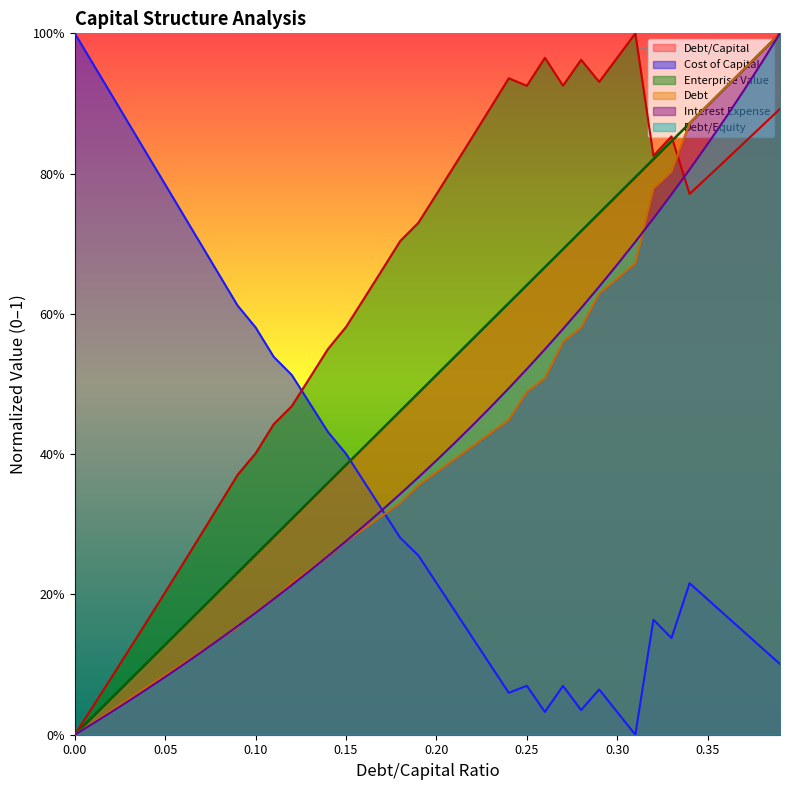

What is the label of the 31st point from the left?

0.3